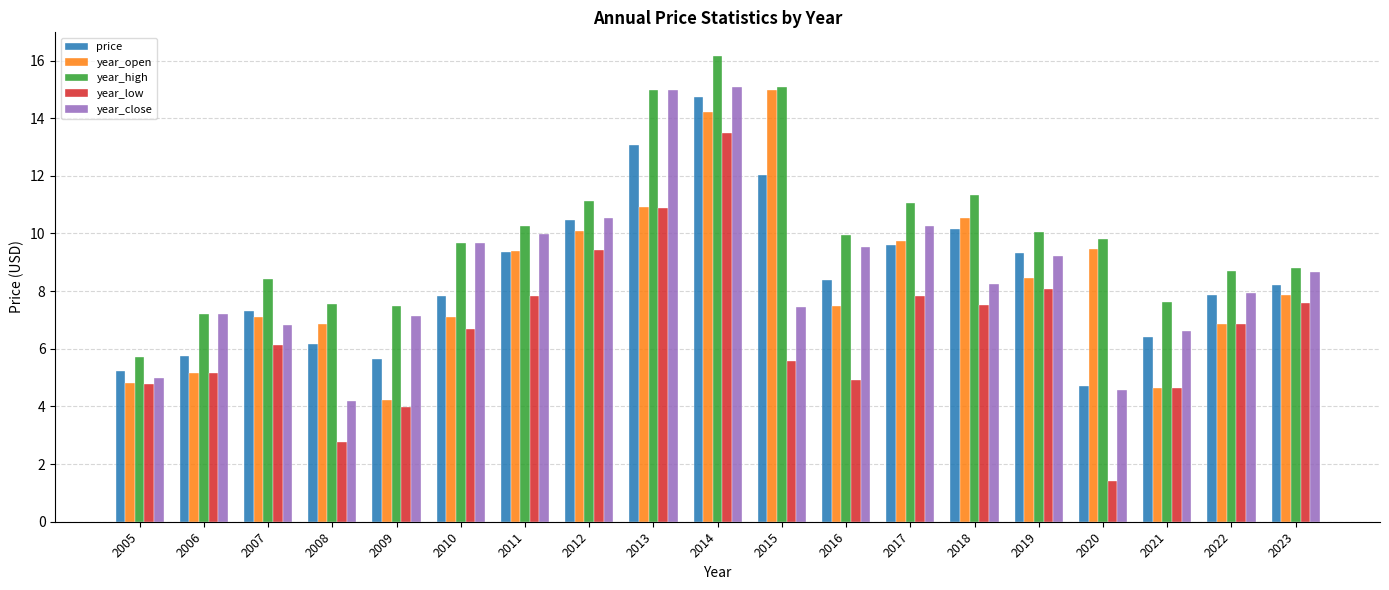

At which label does year_close first exceed 8?

2010